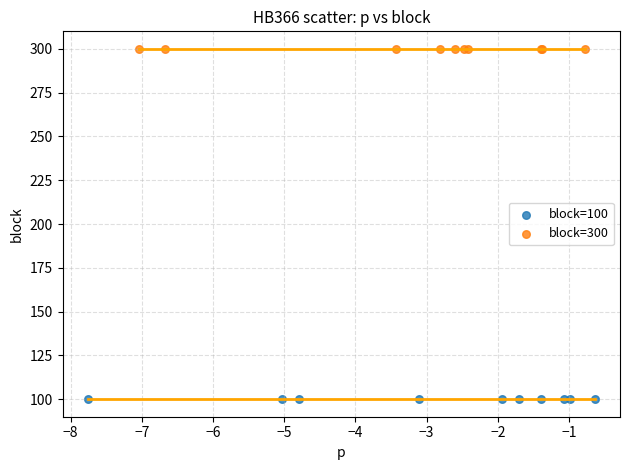

Which series contains the highest Y value?

block=300